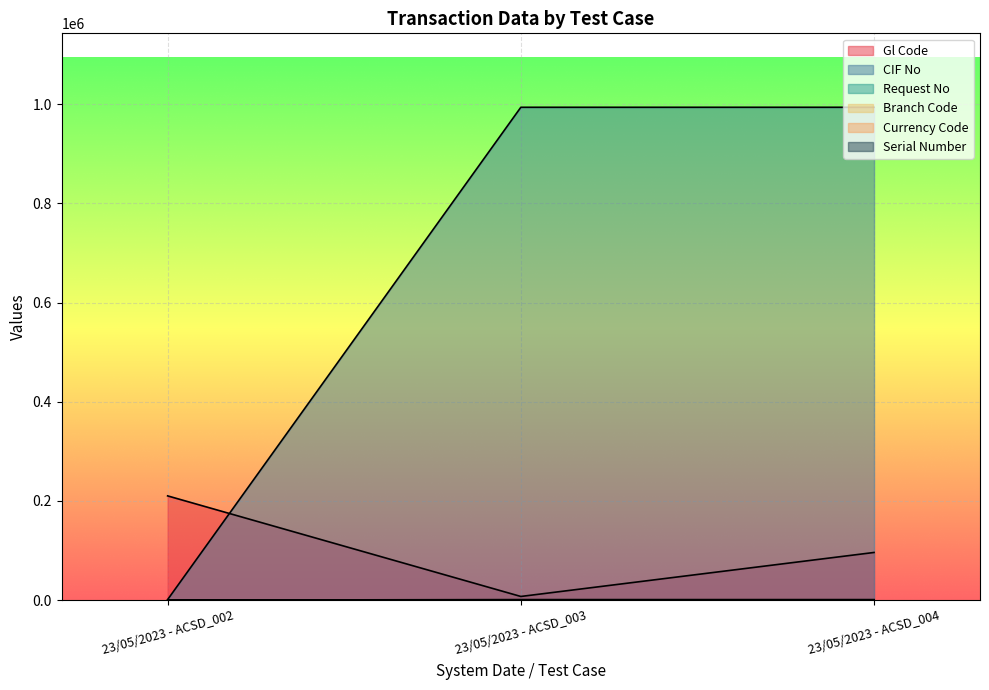

How many series are shown in this chart?

6